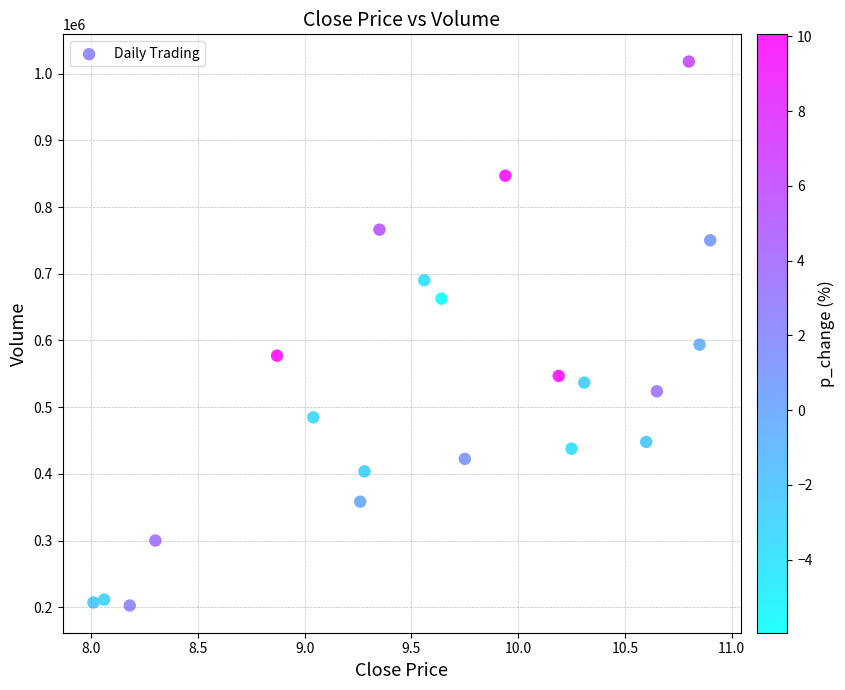

What Y value in the scatter plot is closest to 610434?

593744.4